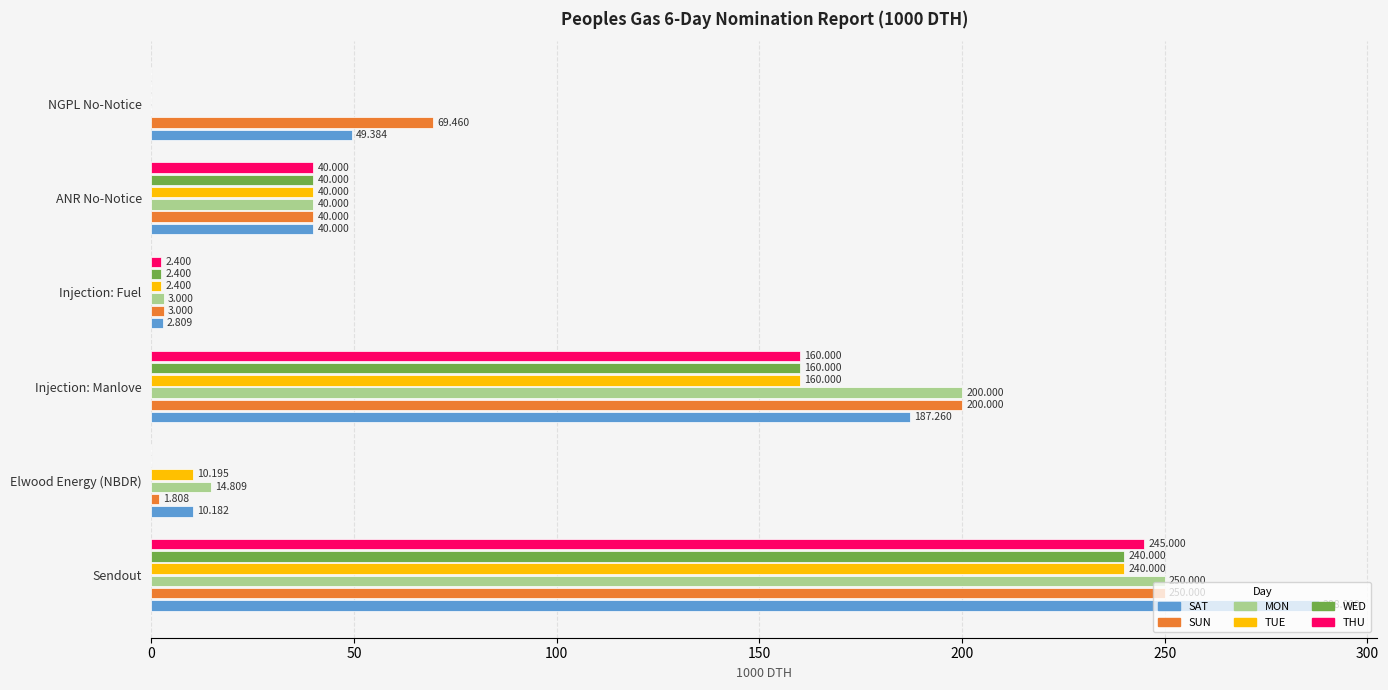

At which label is SUN closest to 125?

NGPL No-Notice